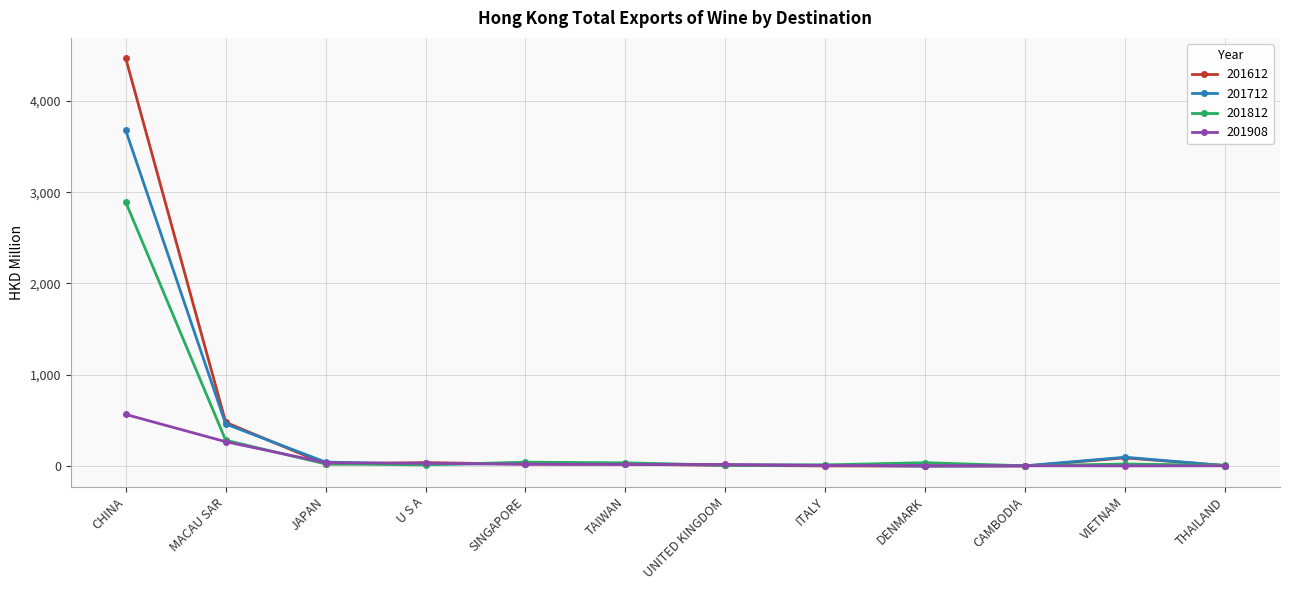

Which series has the largest total across all categories?

201612